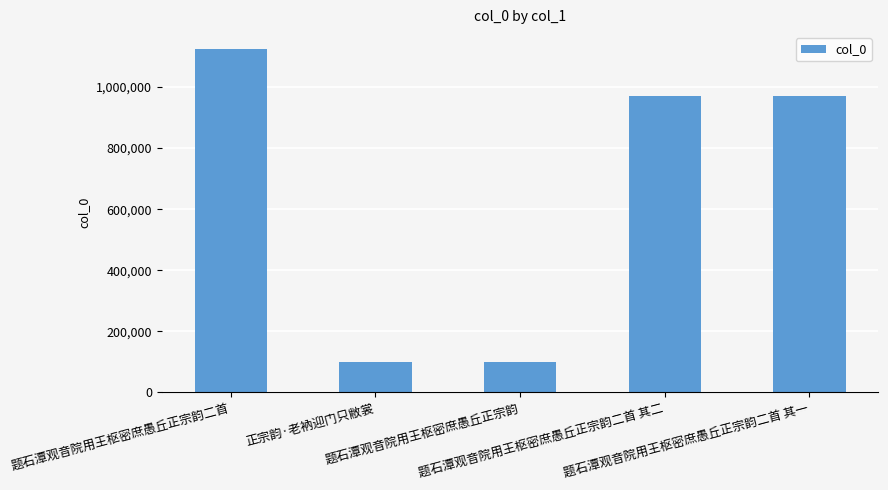

What position from the left is 正宗韵·老衲迎门只敝裳?

2